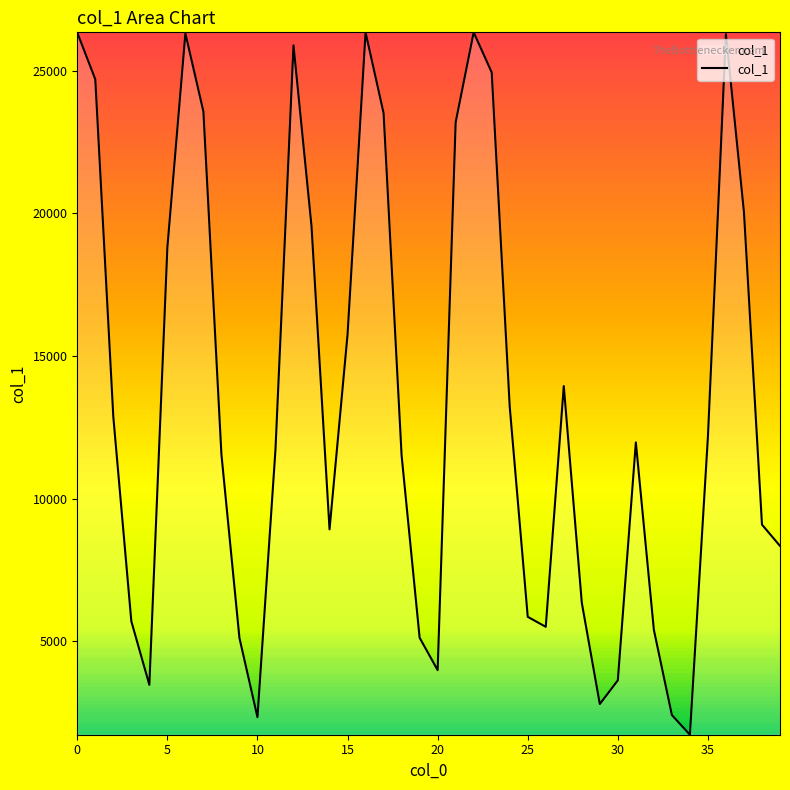

What is the minimum value shown in the chart?

1726